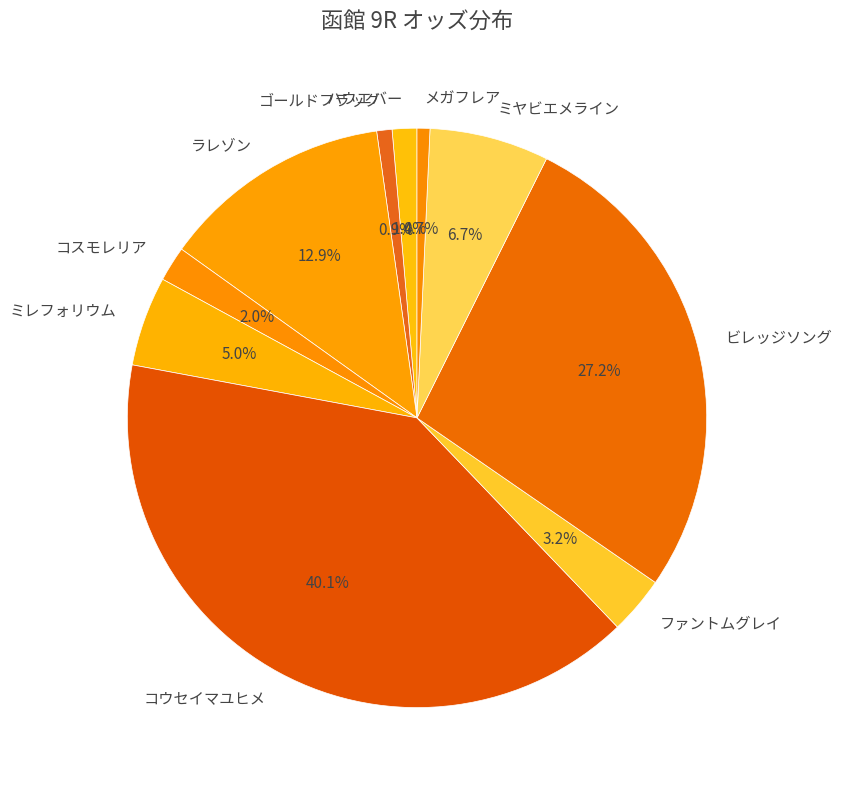

What percentage is NOT represented by ミヤビエメライン?

93.3%